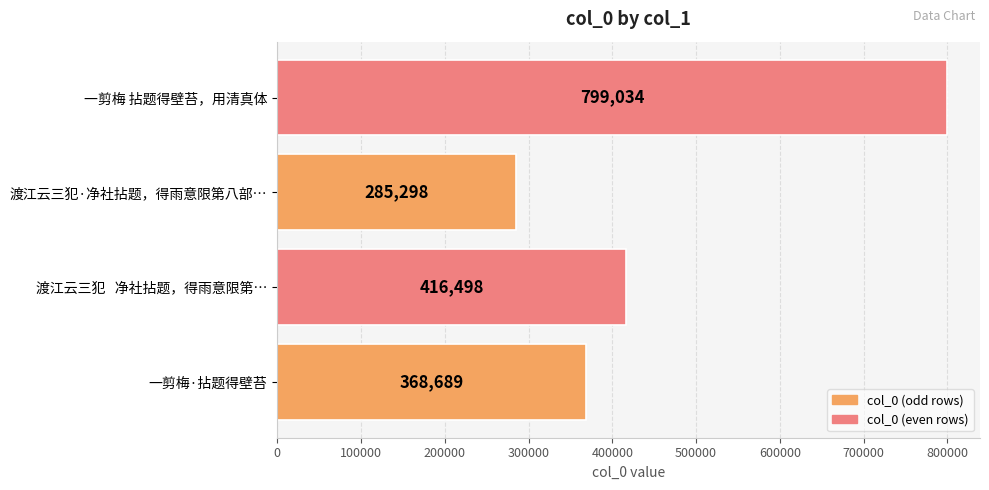

True or false: the data shows 799034 at 一剪梅 拈题得壁苔，用清真体.

True